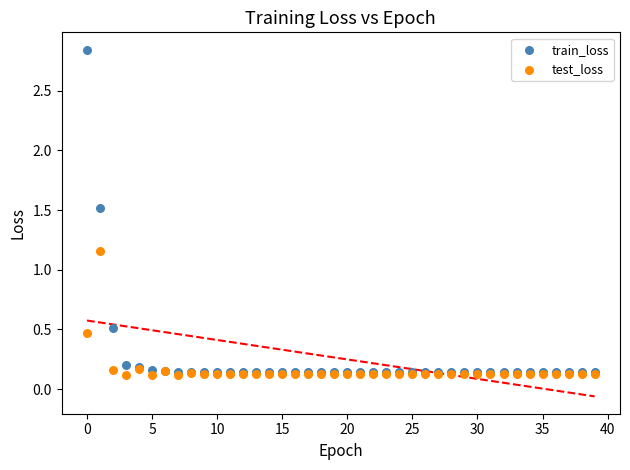

What are all the series names shown in the legend?

train_loss, test_loss